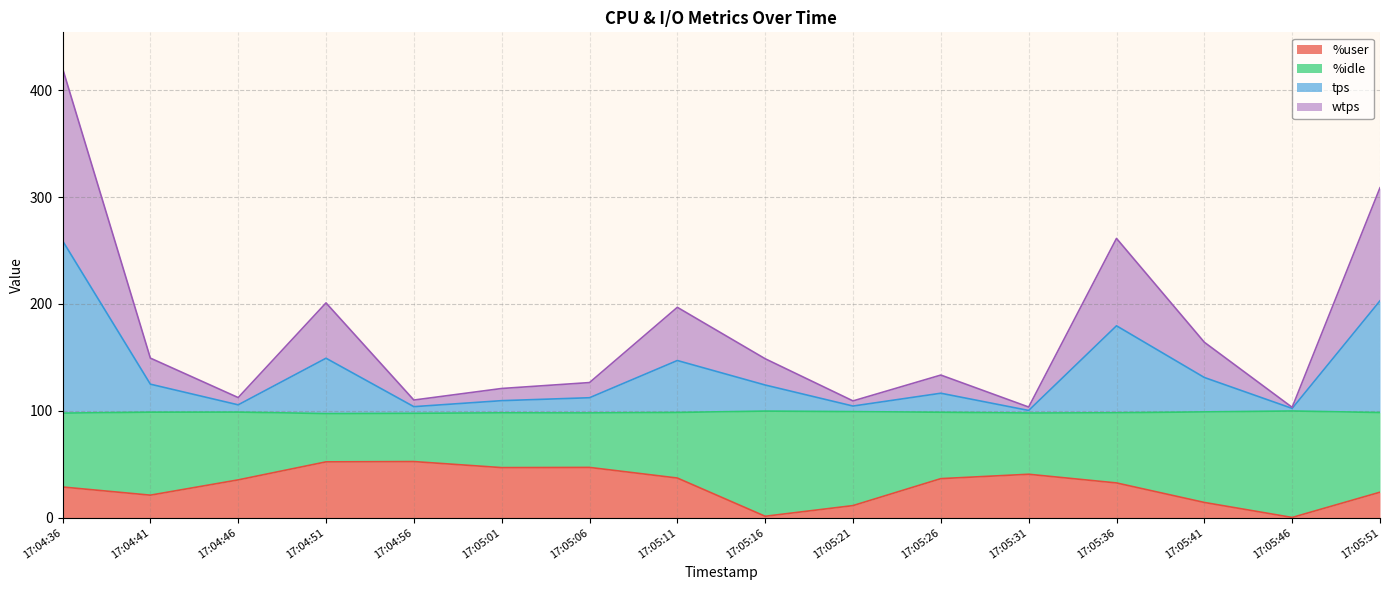

What is the total value across all series at 17:05:11?

196.9